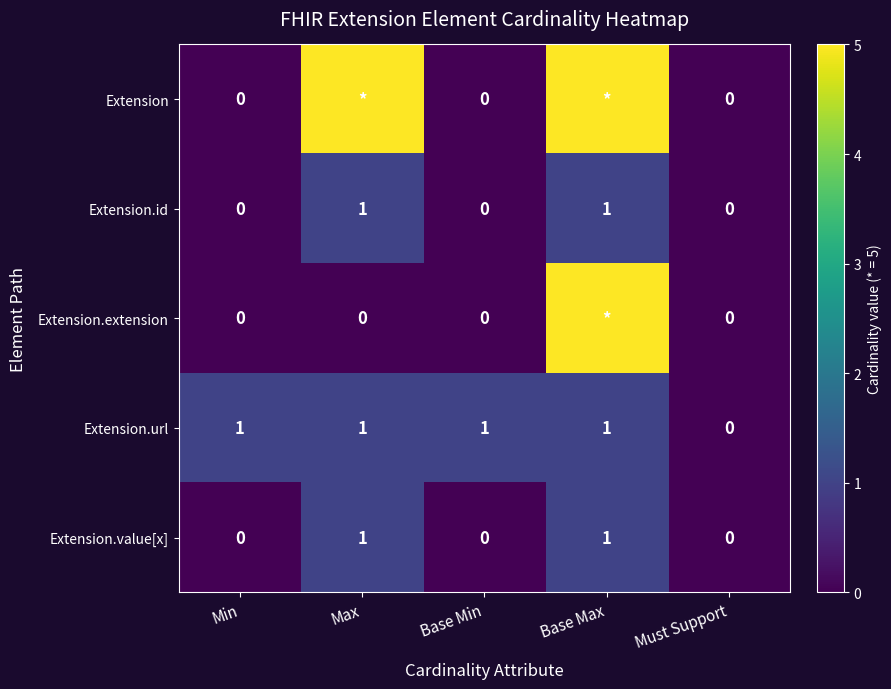

The value of Extension.value[x] at Min is 0. True or false?

True